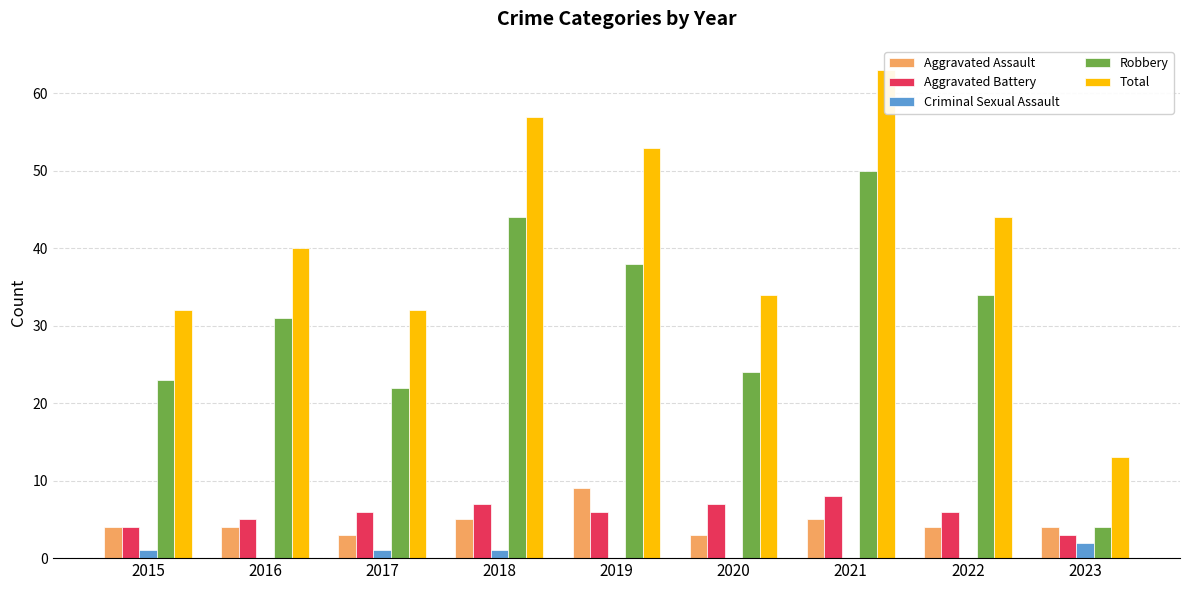

What is the total value across all series at 2019?

106